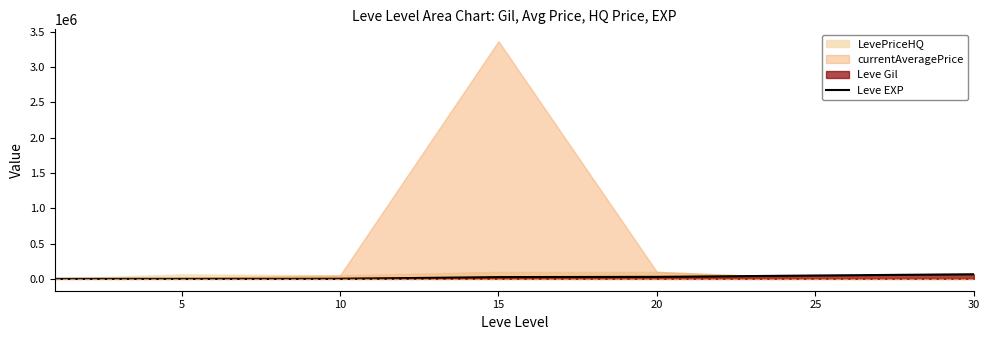

Between 30 and 25, which is larger?

30